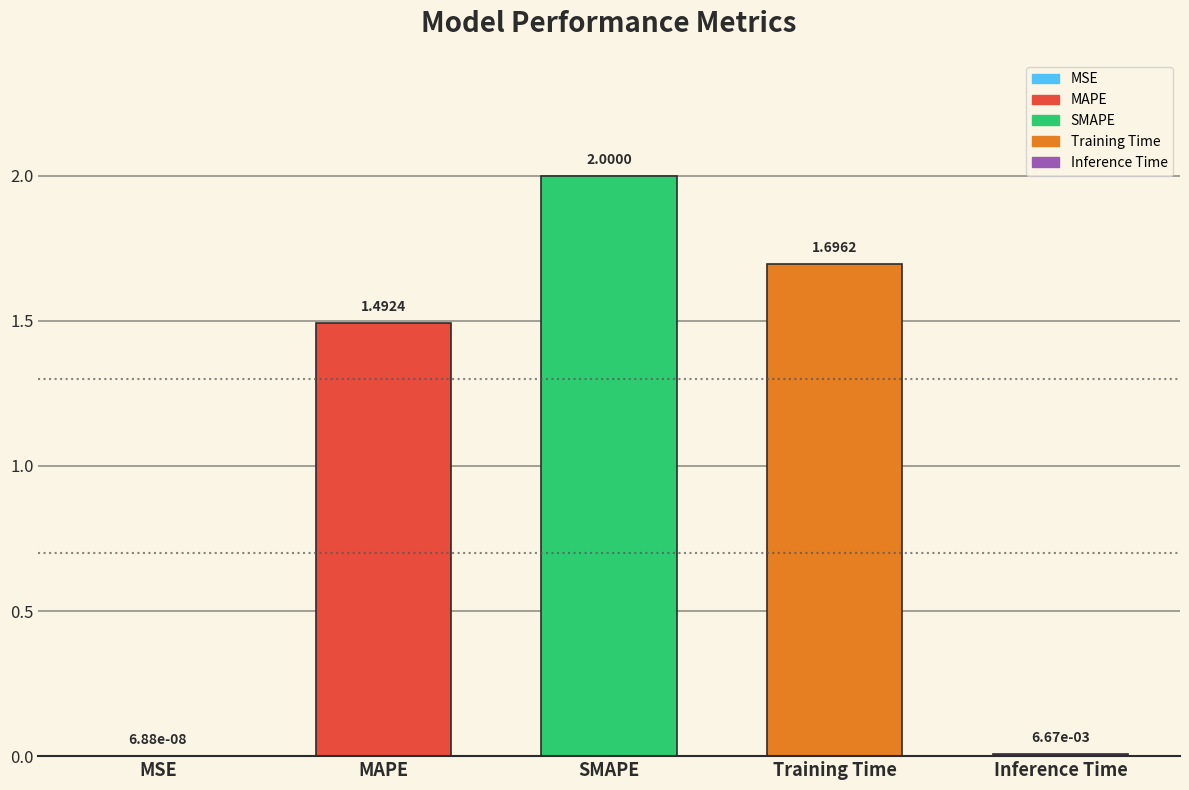

Where is the data nearest to the value 1?

MAPE